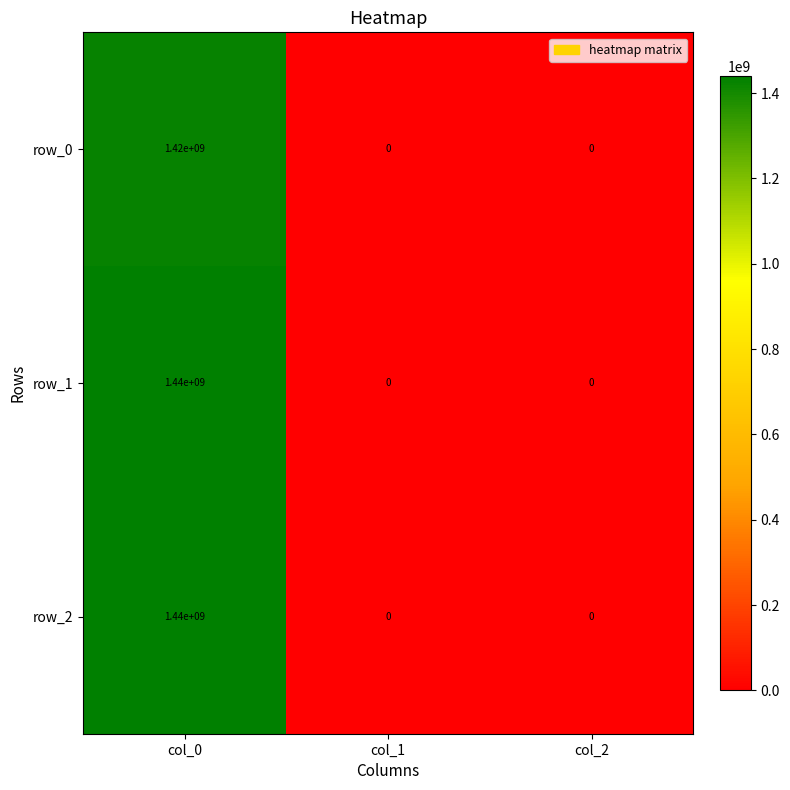

The value of row_1 at col_1 is 0. True or false?

True